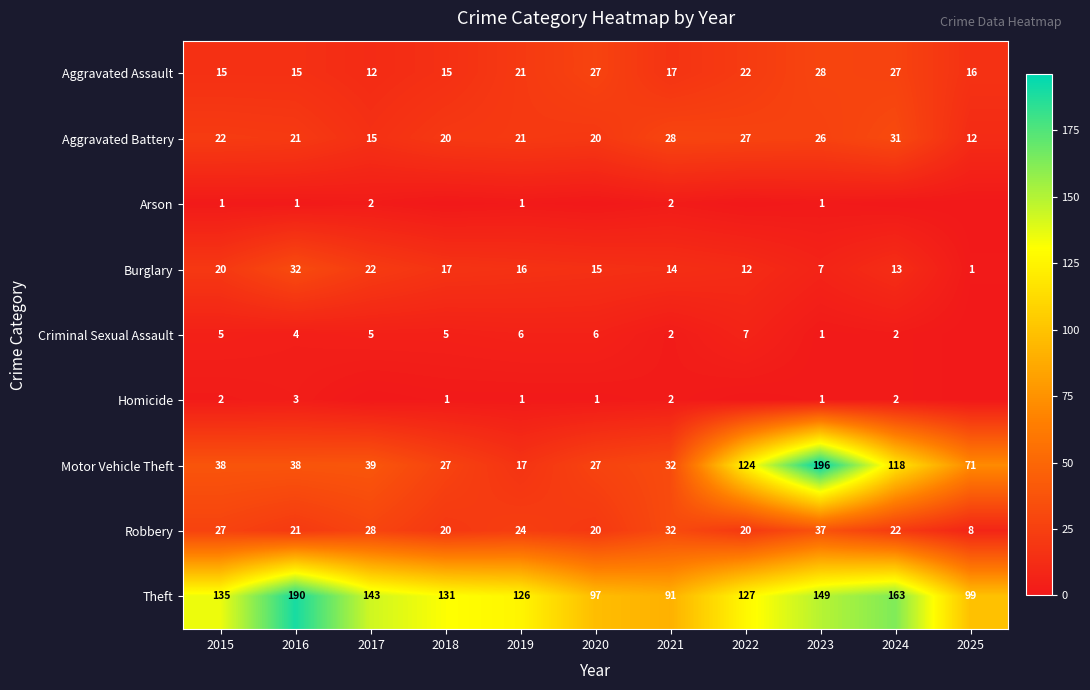

The Criminal Sexual Assault series shows 2 at 2016. True or false?

False